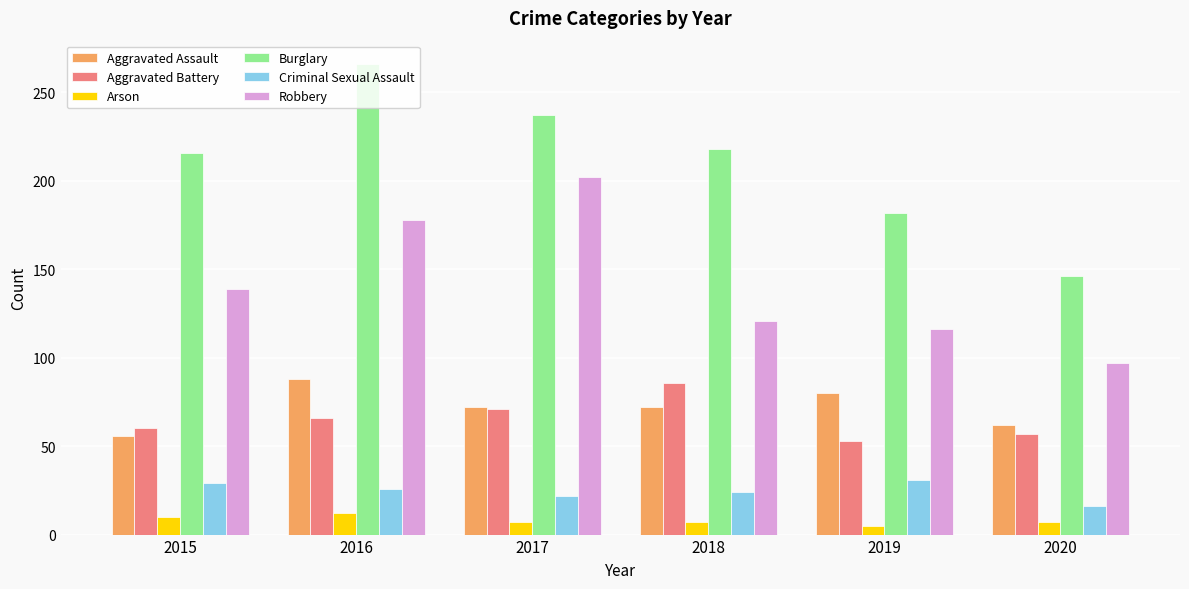

What is the difference between the Burglary values at 2017 and 2015?

21